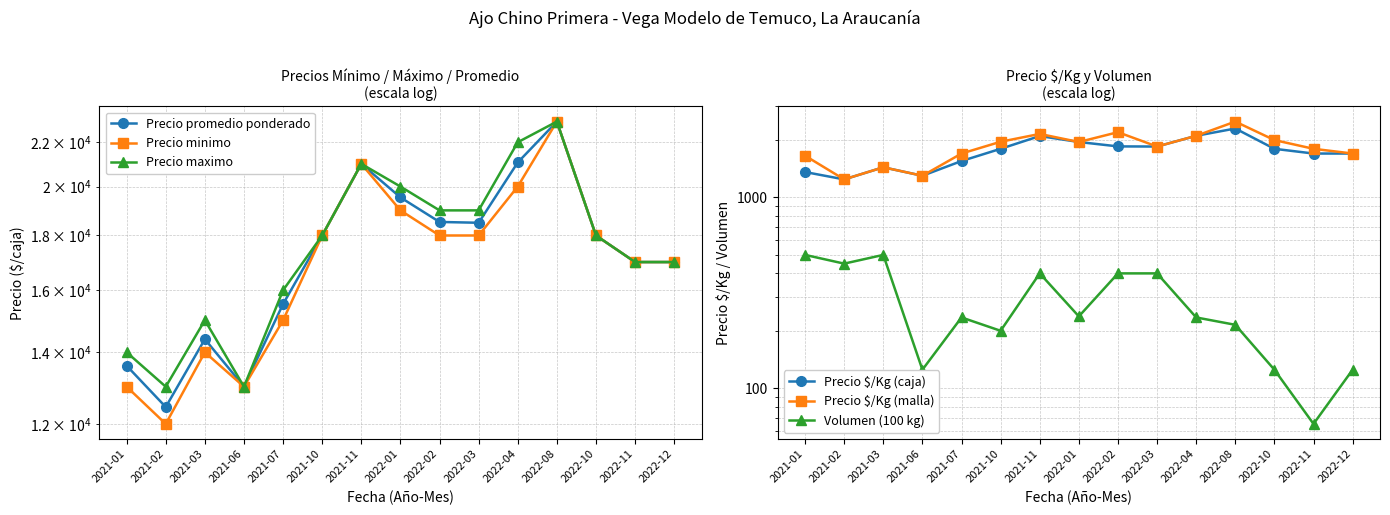

What are all the series names shown in the legend?

Precio promedio ponderado, Precio minimo, Precio maximo, Precio $/Kg (caja), Precio $/Kg (malla), Volumen (100 kg)